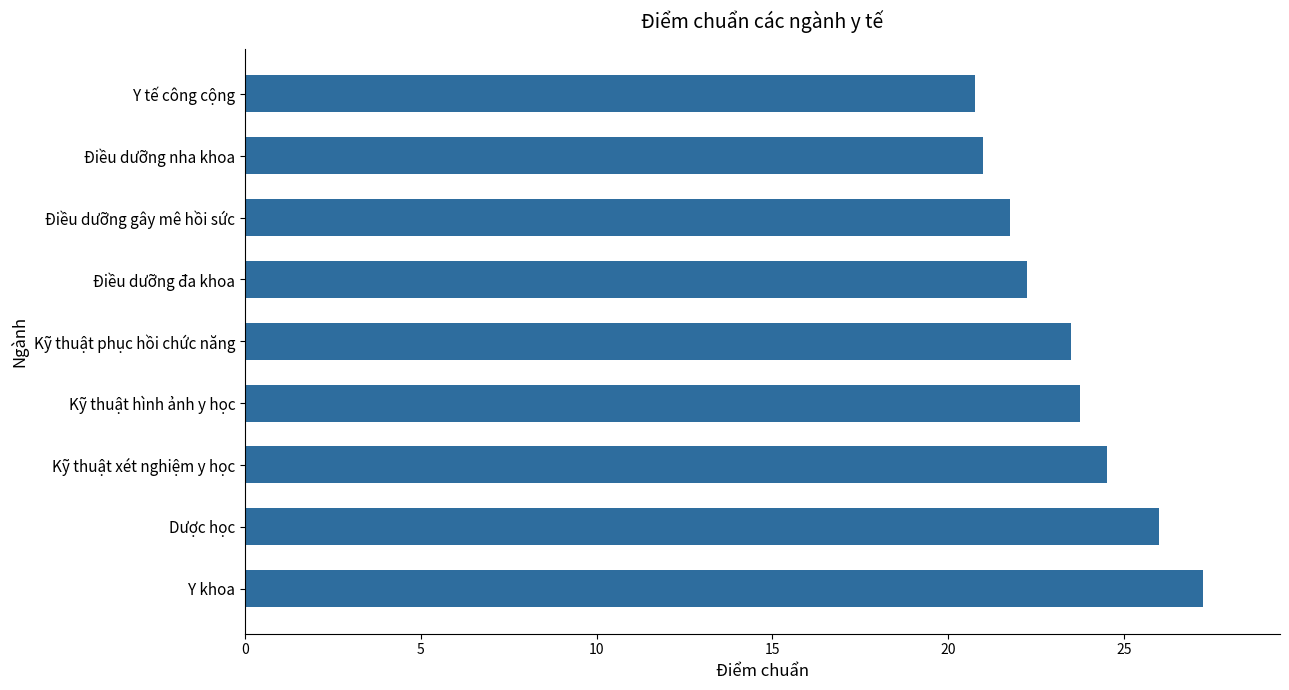

The value at Kỹ thuật hình ảnh y học is 5.6. True or false?

False